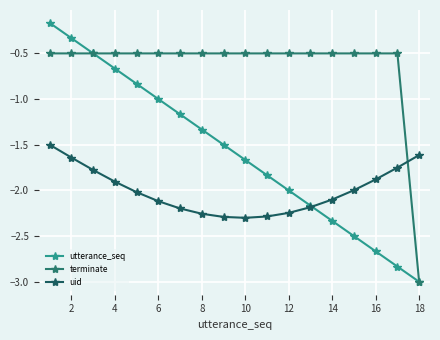

What are all the series names shown in the legend?

utterance_seq, terminate, uid